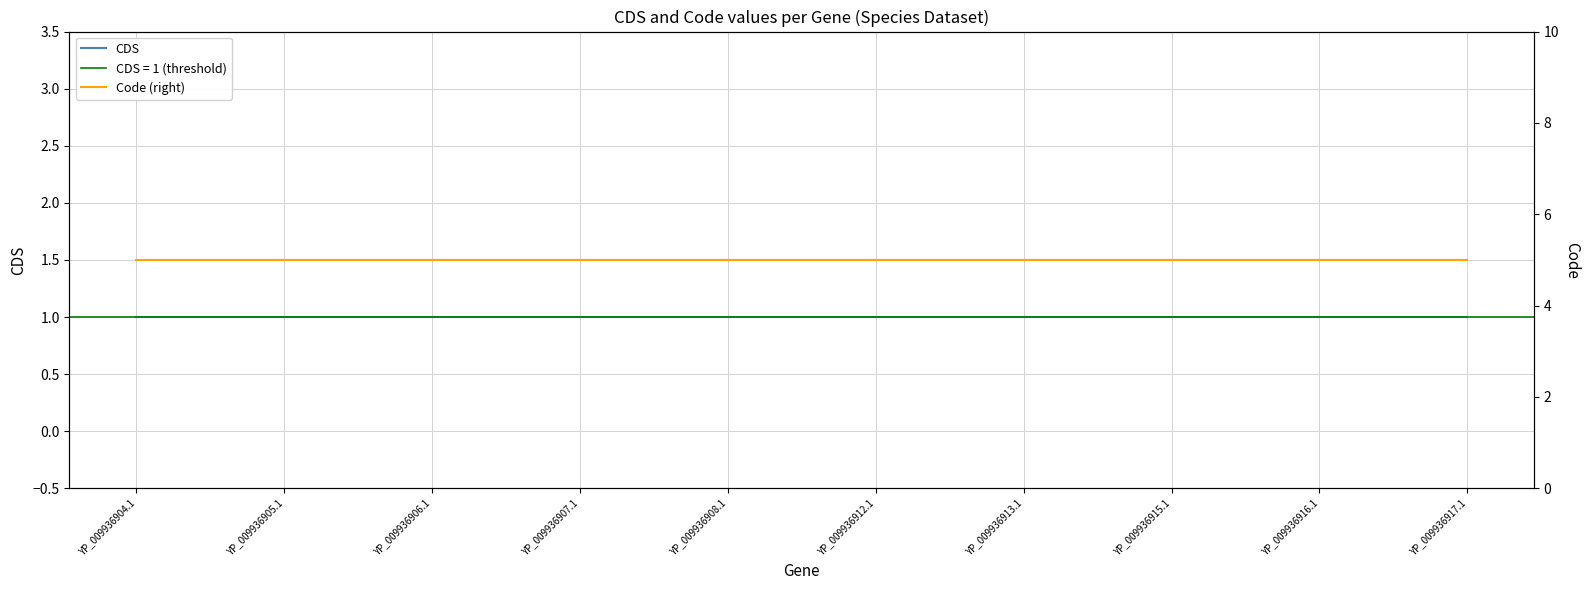

Where is Code (right) nearest to the value 5?

YP_009936904.1